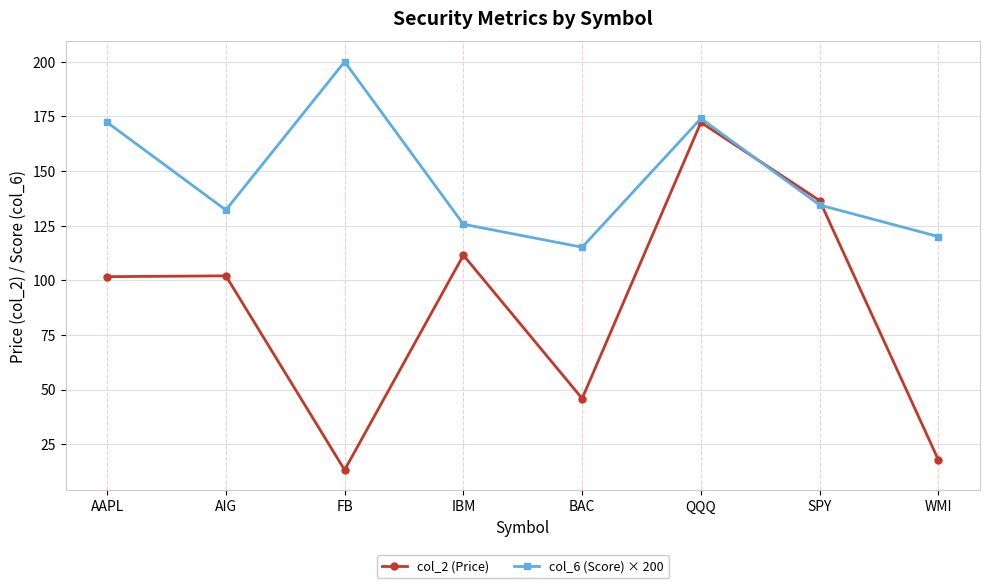

Count the number of categories in the chart.

8